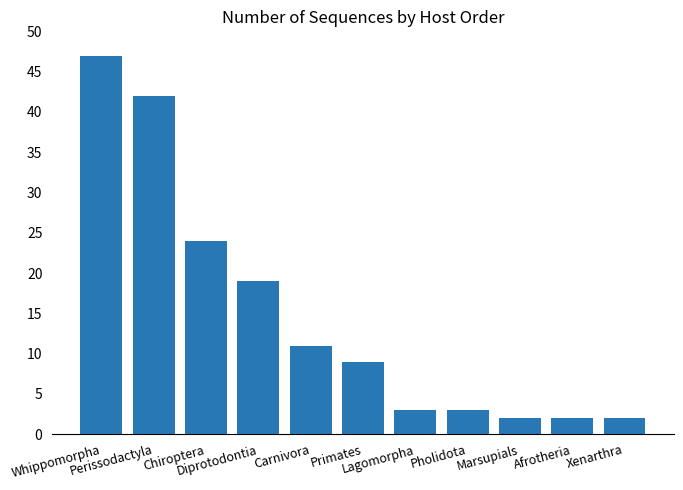

What is the greatest value displayed?

47